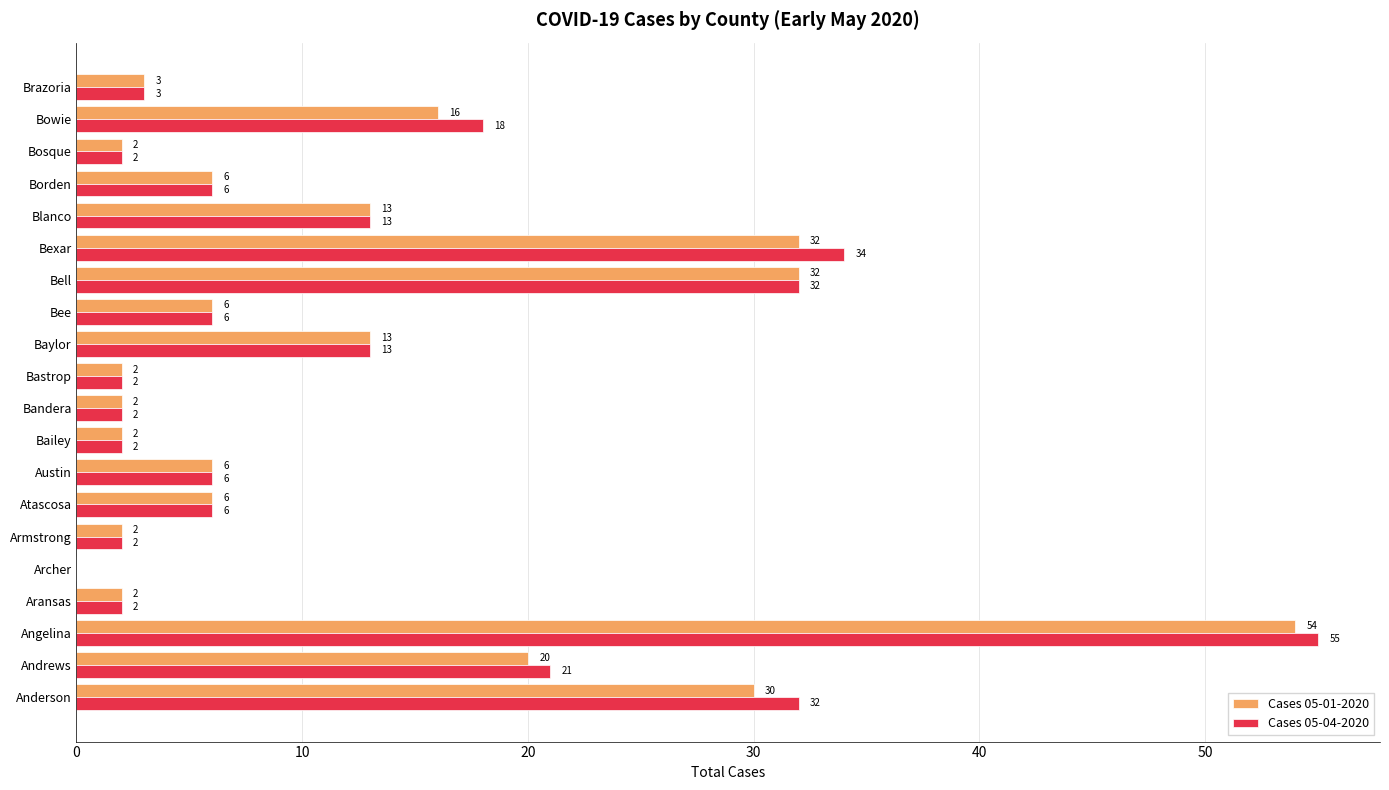

Which series has the largest total across all categories?

Cases 05-04-2020